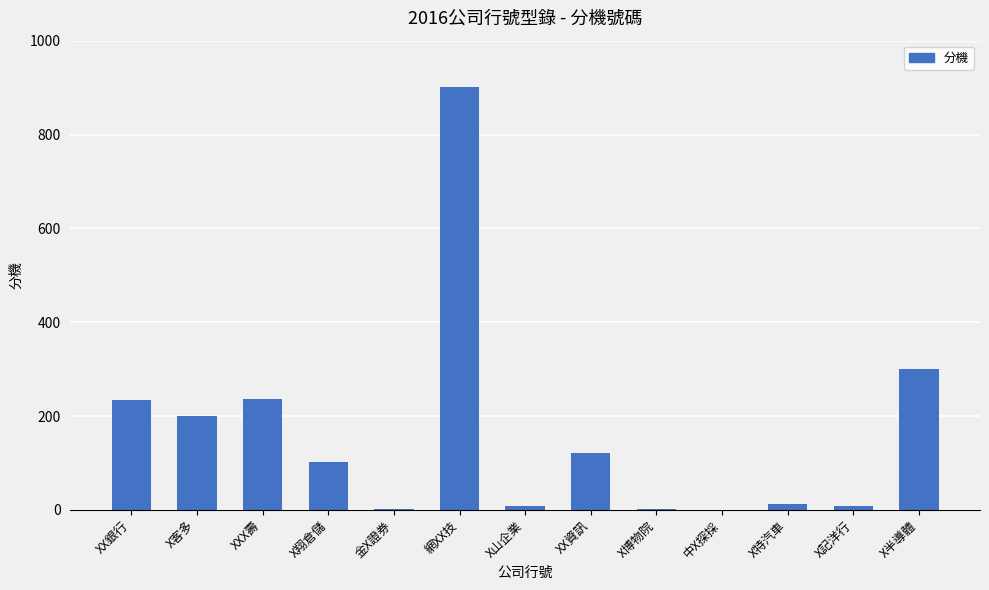

What is the sum of the values at 中X探採 and XX銀行?

234